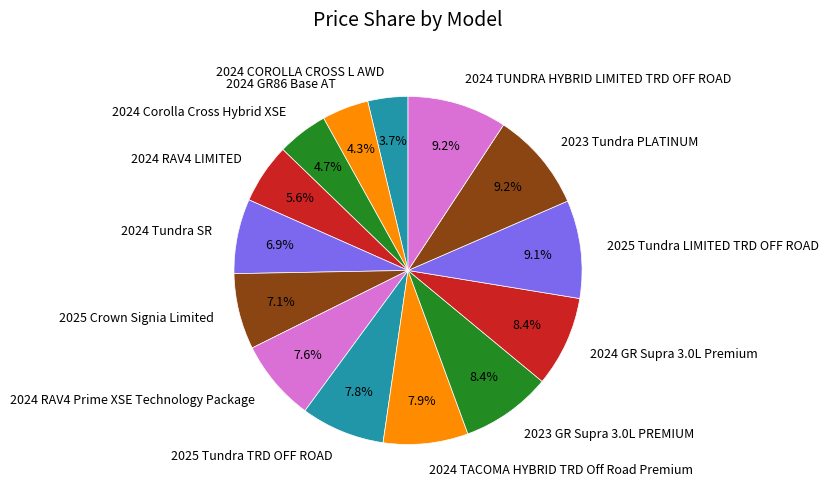

What percentage is the 2024 GR86 Base AT slice, to the nearest percent?

4%